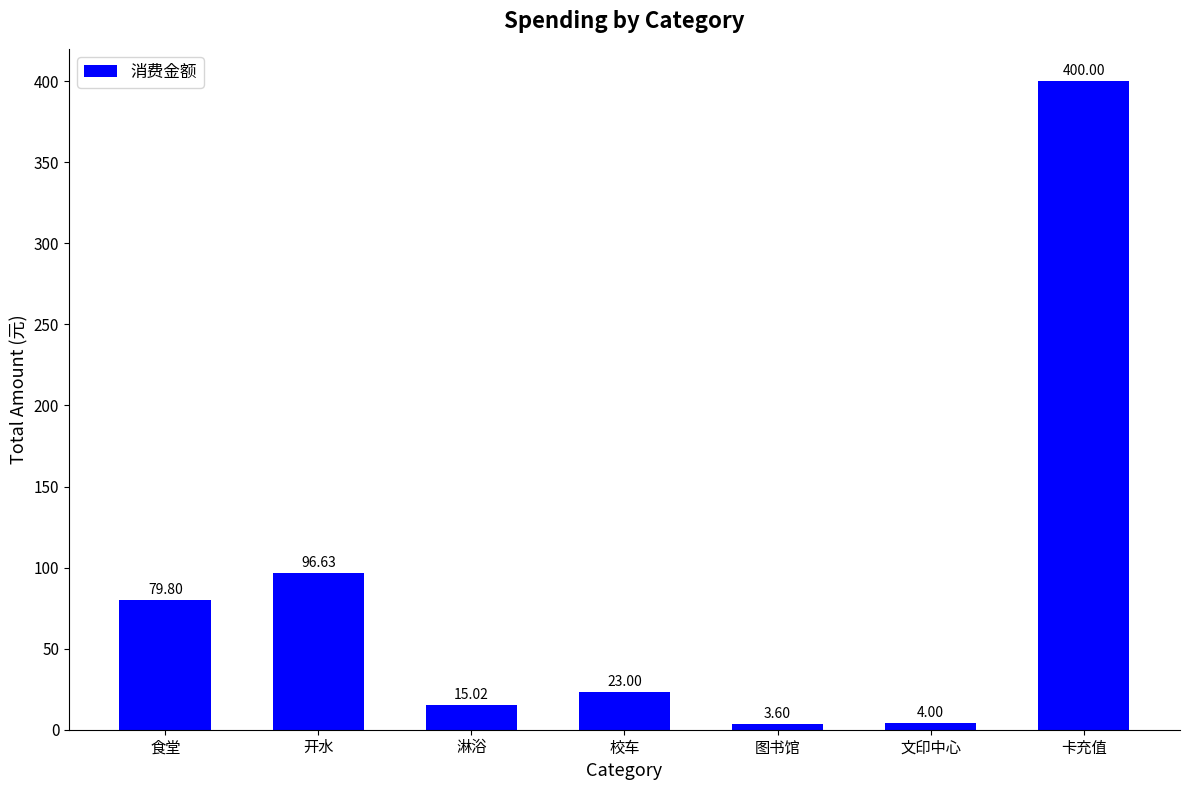

What is the change in value from 食堂 to 校车?

-56.8